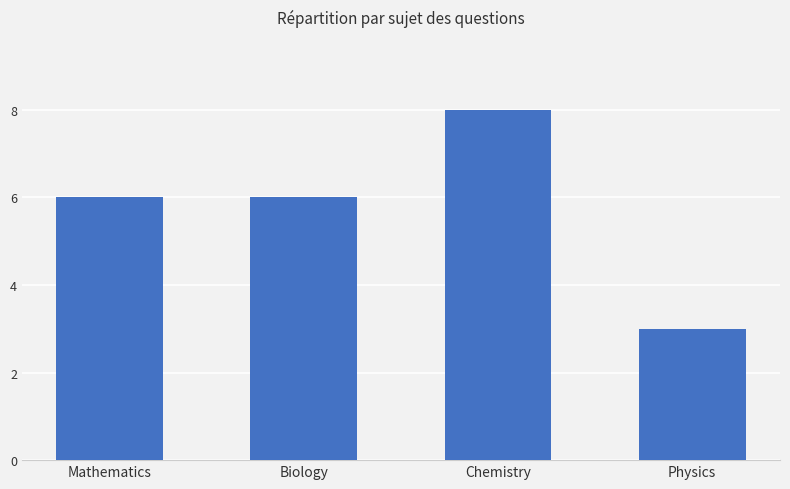

What position from the left is Biology?

2